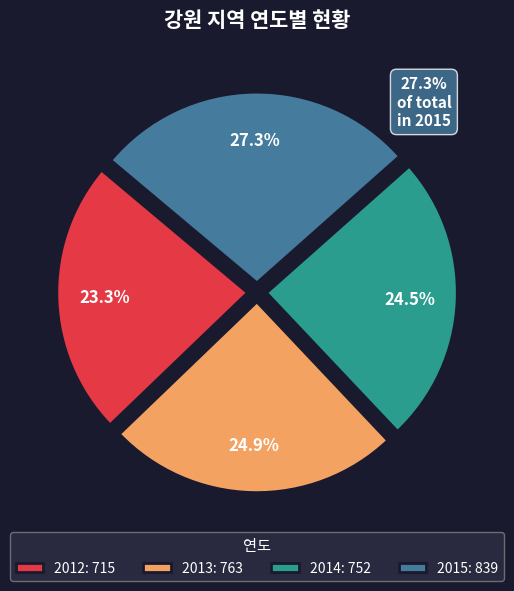

How many segments does this pie chart have?

4